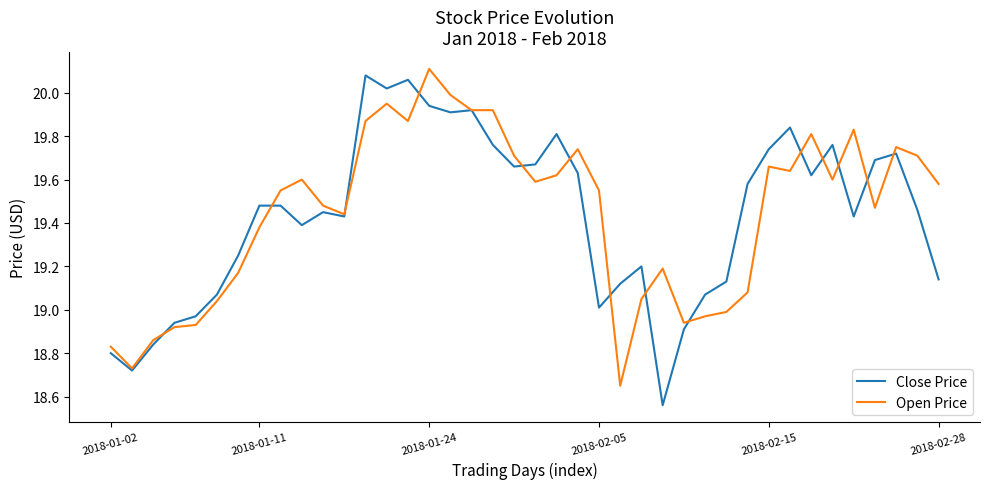

What is the label of the 32nd point from the right?

8